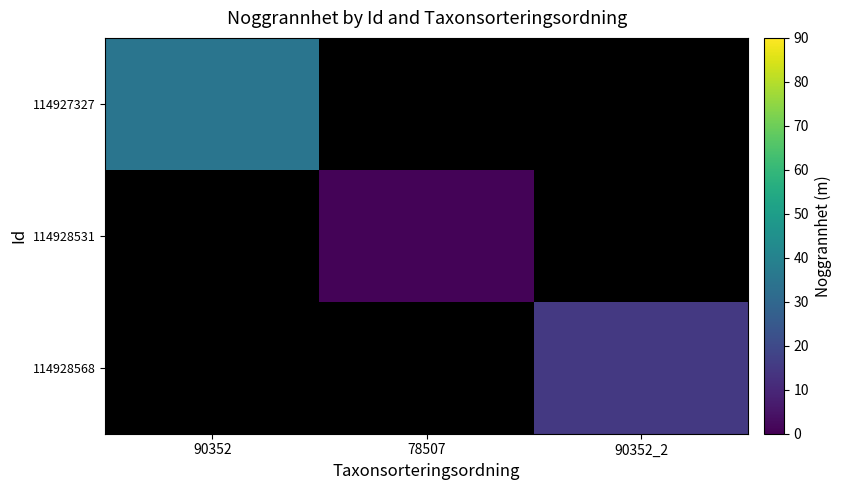

Which has a higher value, 90352 or 90352_2?

90352